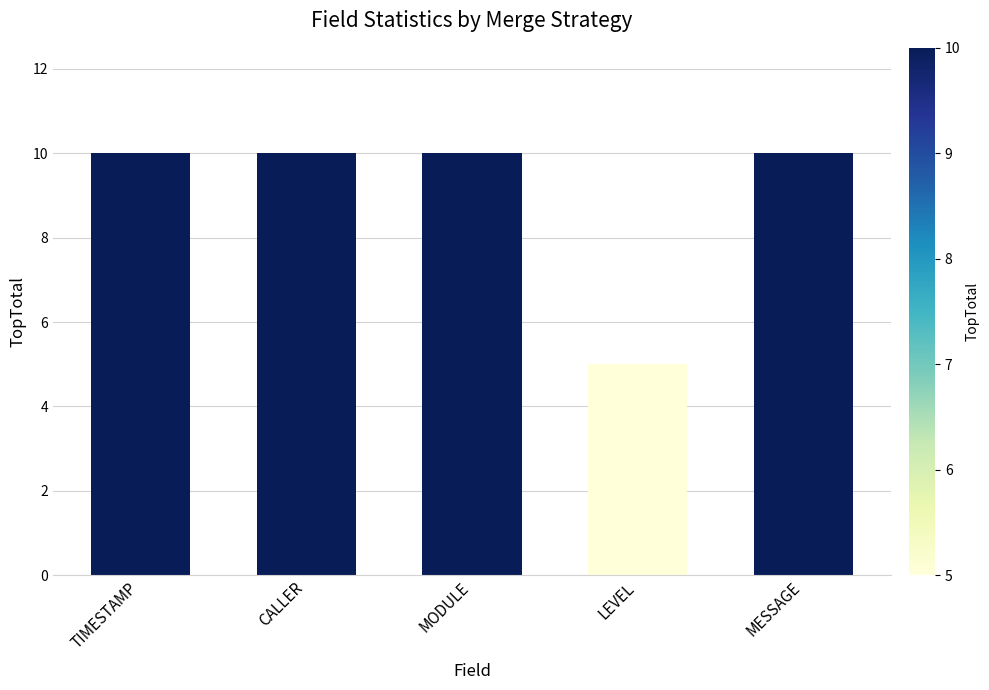

What position from the left is CALLER?

2